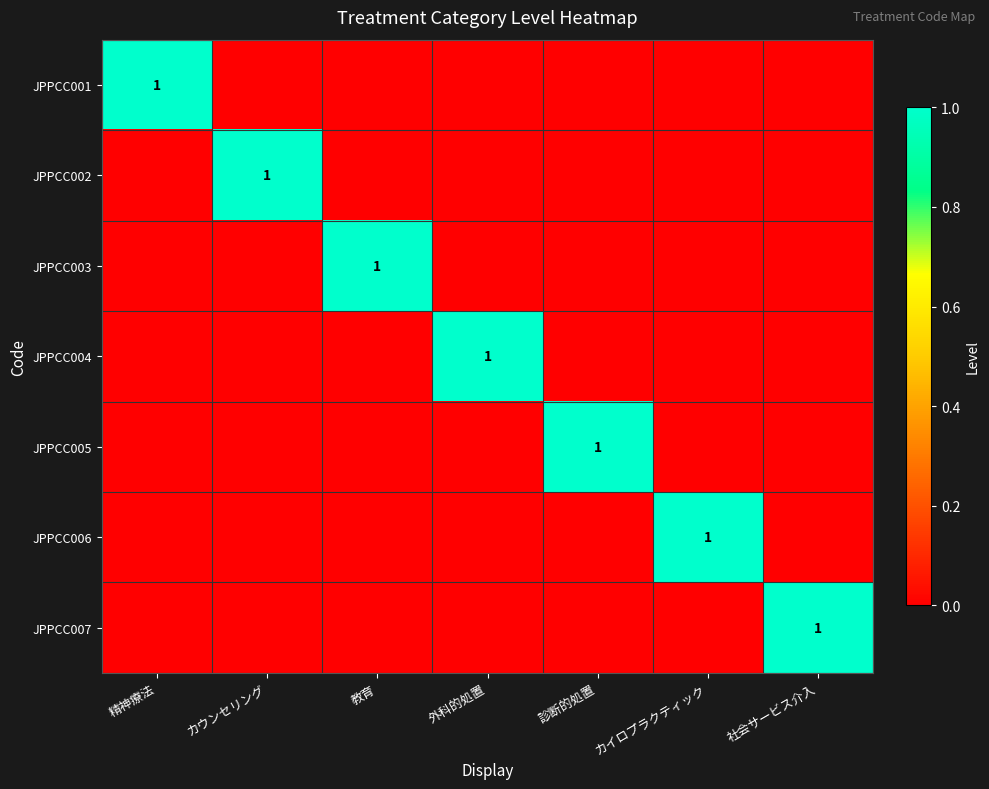

The value of JPPCC006 at カイロプラクティック is 1. True or false?

True